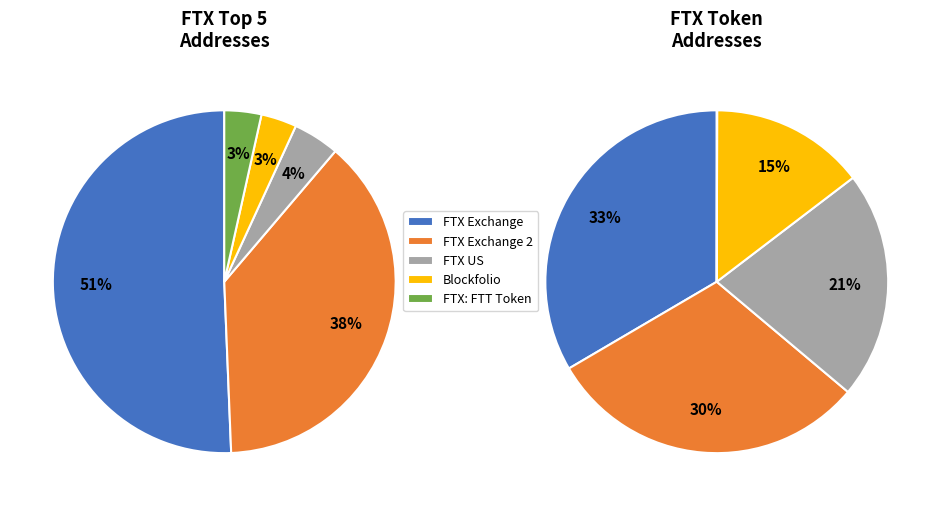

Between 1 and 2, which is larger?

1